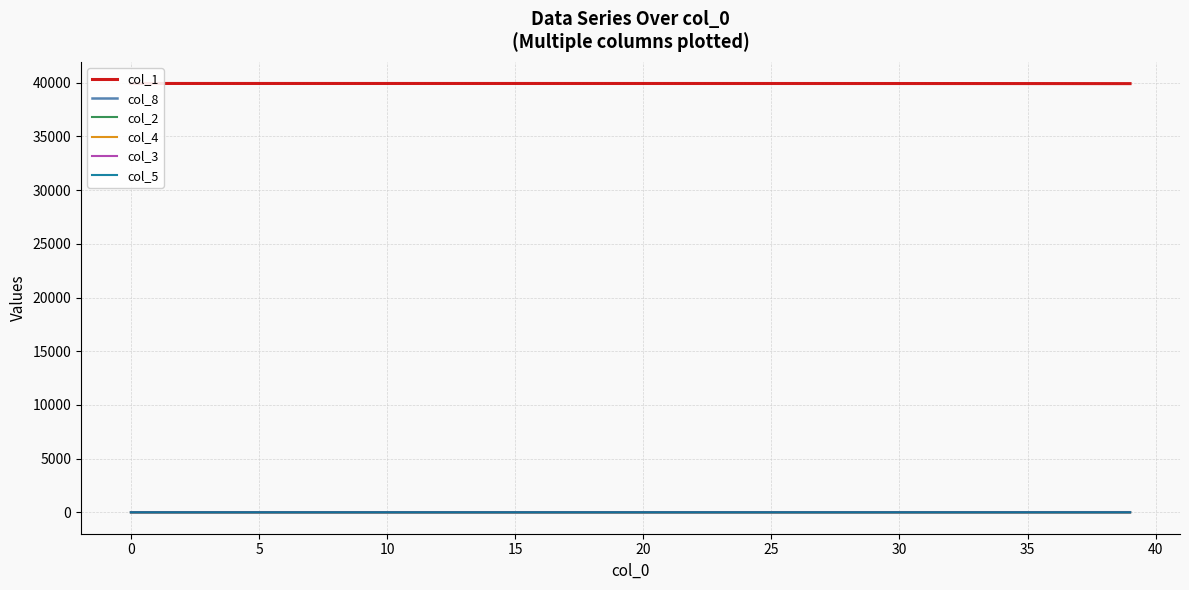

How many lines are shown in the chart?

6